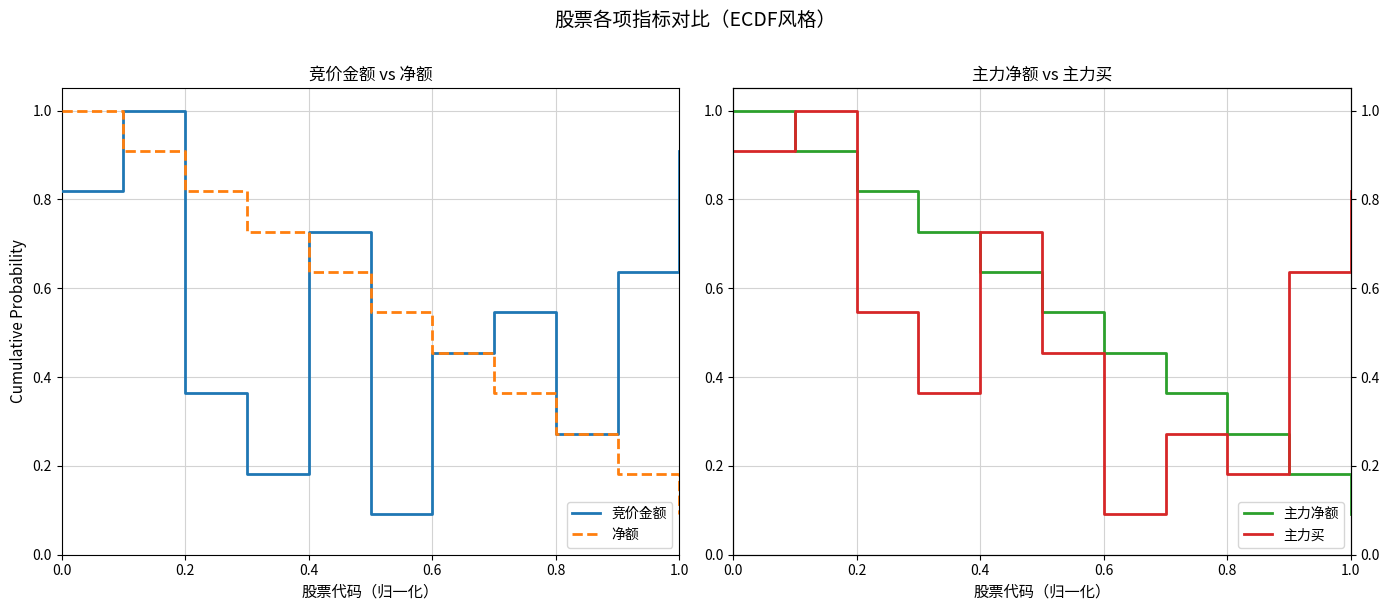

Read the 净额 value at 0.0.

1.0